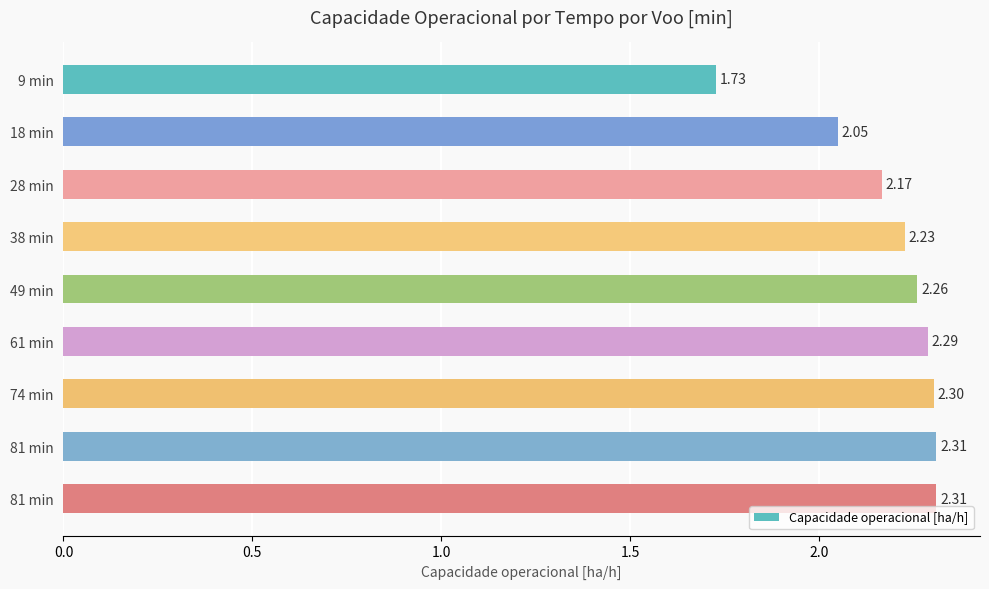

Are the bars horizontal?

Yes